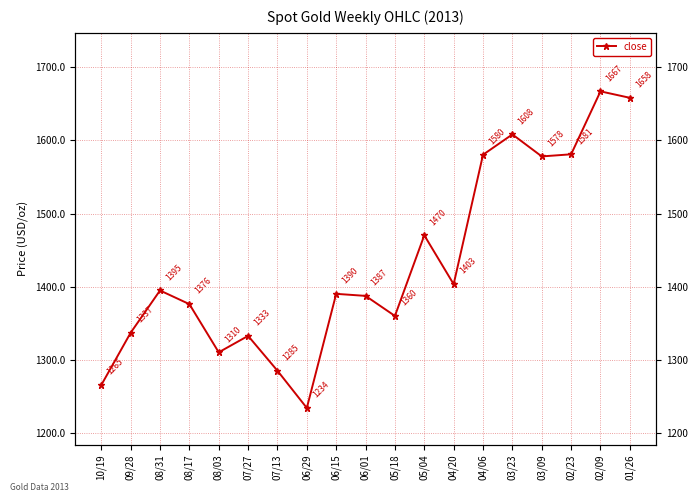

List the labels in order of value, smallest first.

06/29, 10/19, 07/13, 08/03, 07/27, 09/28, 05/18, 08/17, 06/01, 06/15, 08/31, 04/20, 05/04, 03/09, 04/06, 02/23, 03/23, 01/26, 02/09